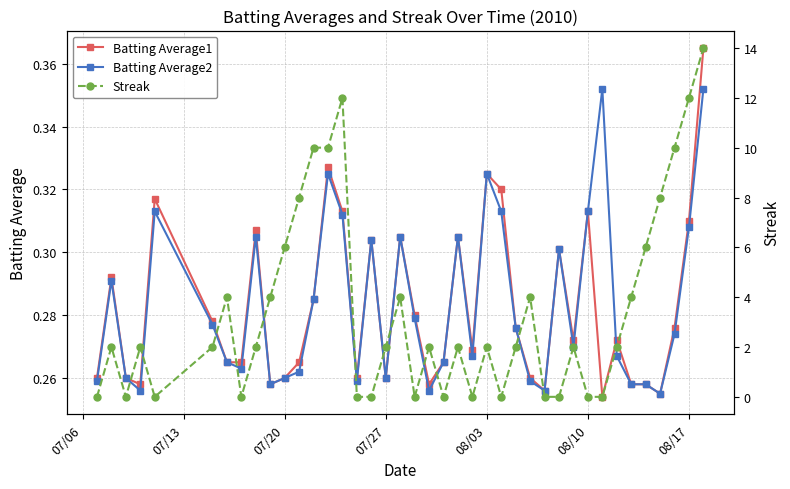

Count the Batting Average1 values in the range 0 to 1.

40